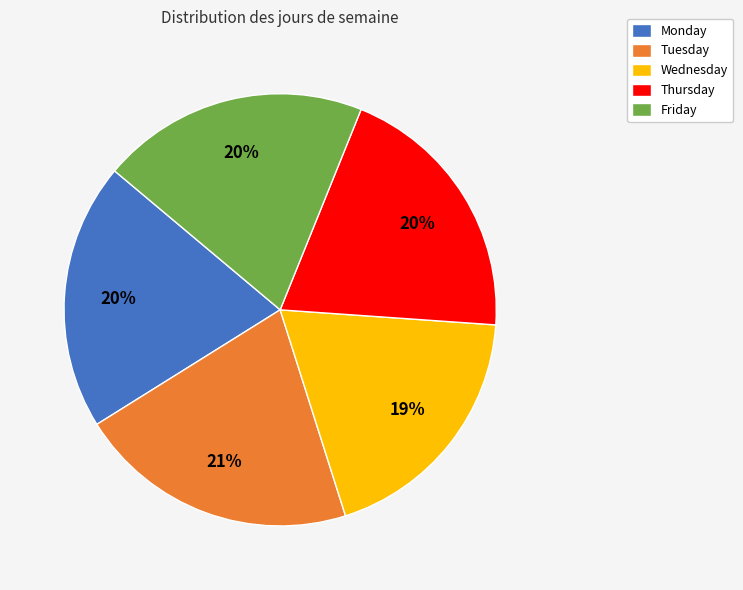

To the nearest percent, what portion does Wednesday represent?

19%